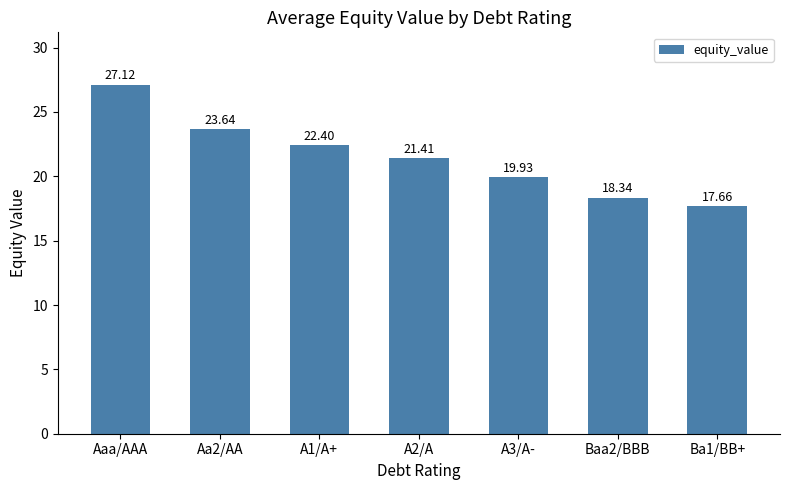

Count the number of data series in this chart.

1